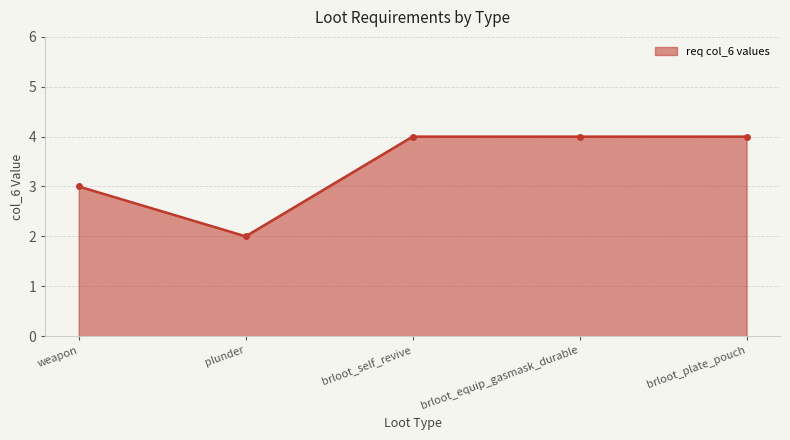

What is the label of the 2nd point from the left?

plunder